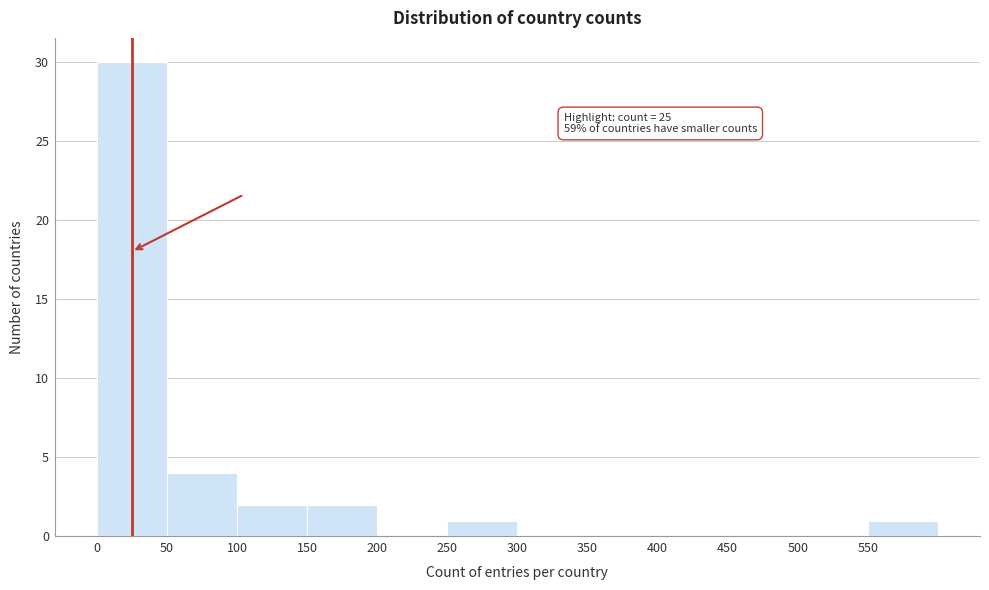

Over which range of the x-axis is the bar tallest?

0 to 50